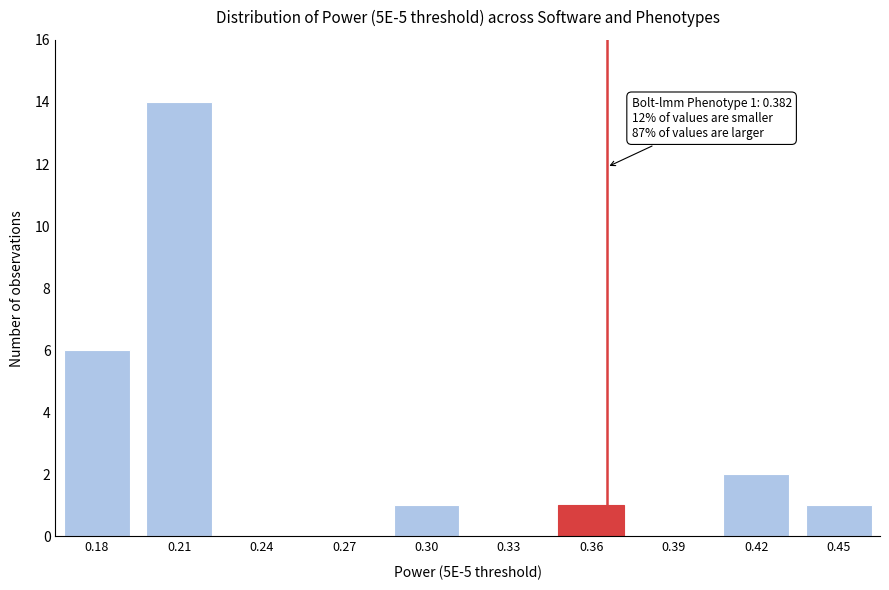

Reading left to right, what are all the values shown in this chart?

0.18=6	0.21=14	0.24=0	0.27=0	0.30=1	0.33=0	0.36=1	0.39=0	0.42=2	0.45=1